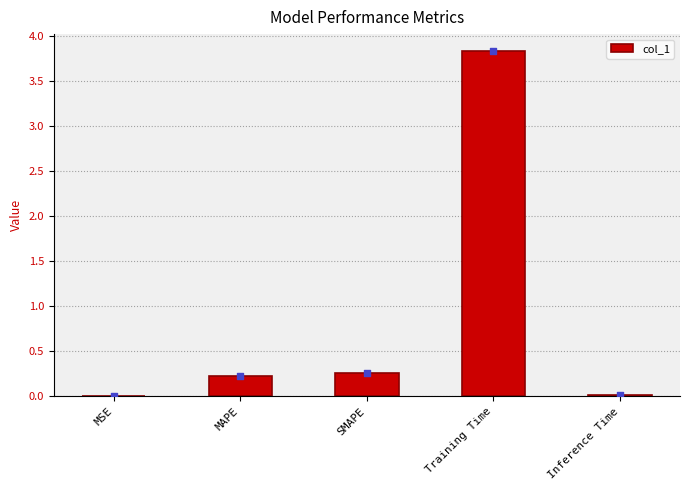

What is the change in value from MSE to Training Time?

+3.8